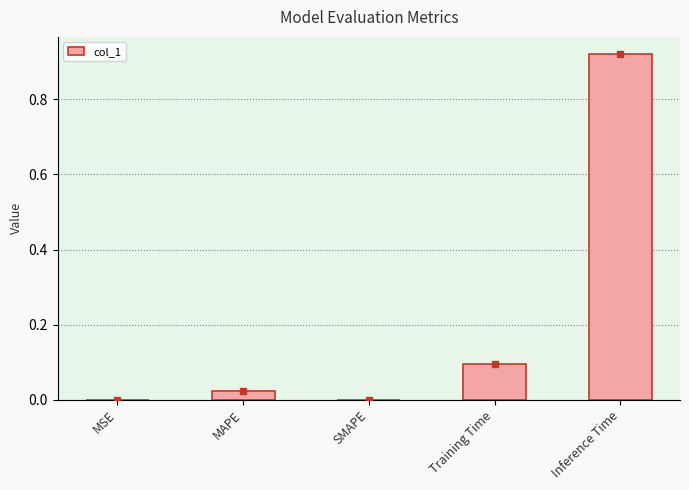

At which category does the chart reach its peak across all series?

Inference Time